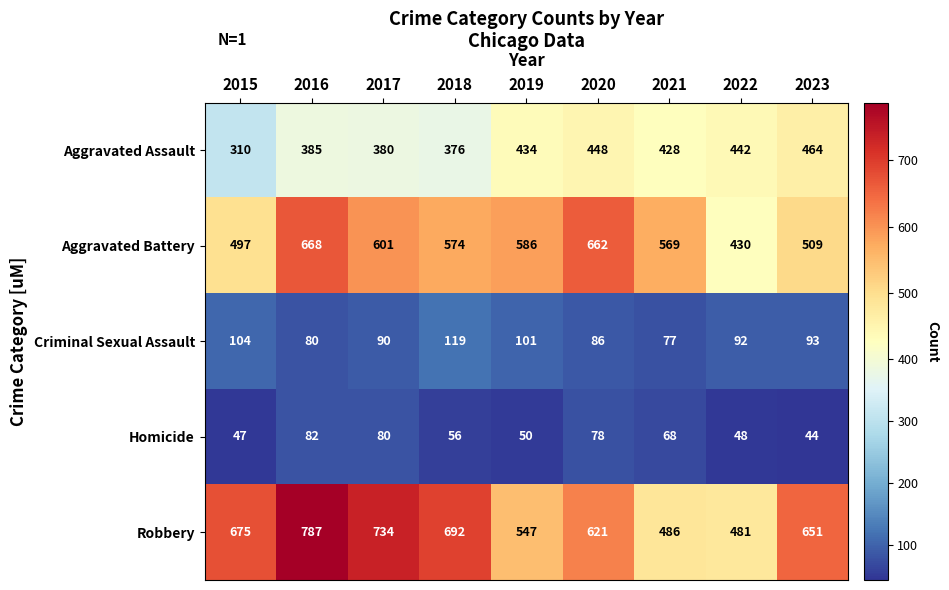

At which label is Robbery closest to 634?

2020